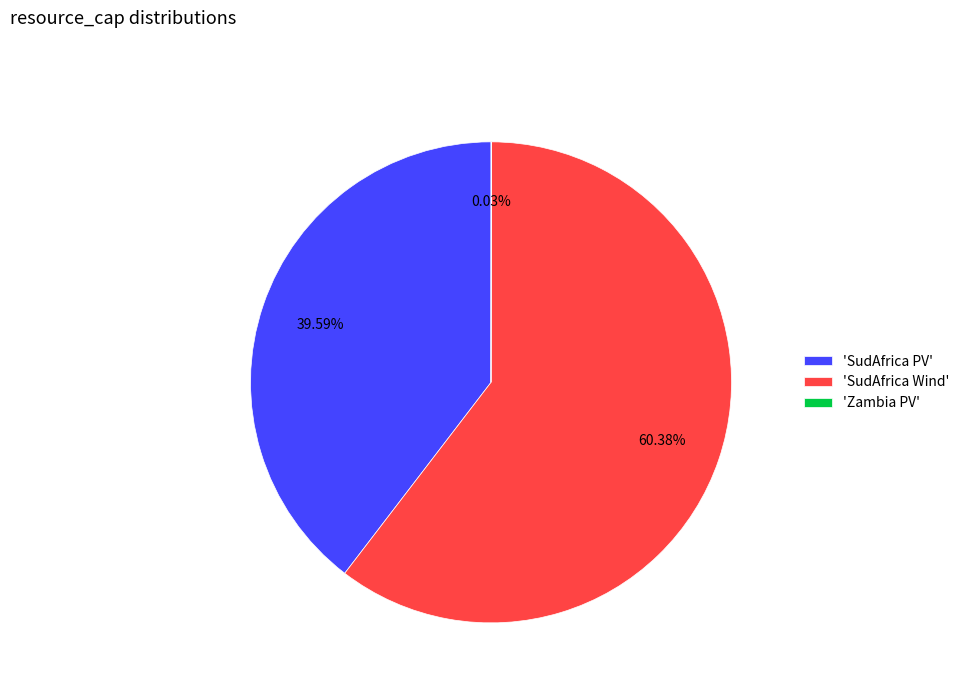

Do 'SudAfrica Wind' and 'SudAfrica PV' together represent more than half of the pie?

Yes